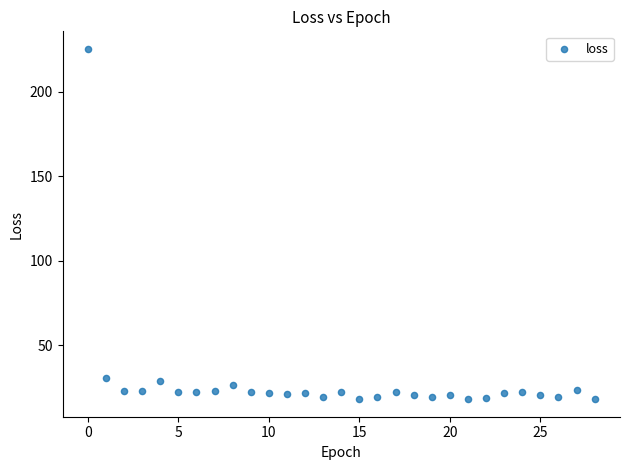

What is the range of Y values (max minus min)?

207.4